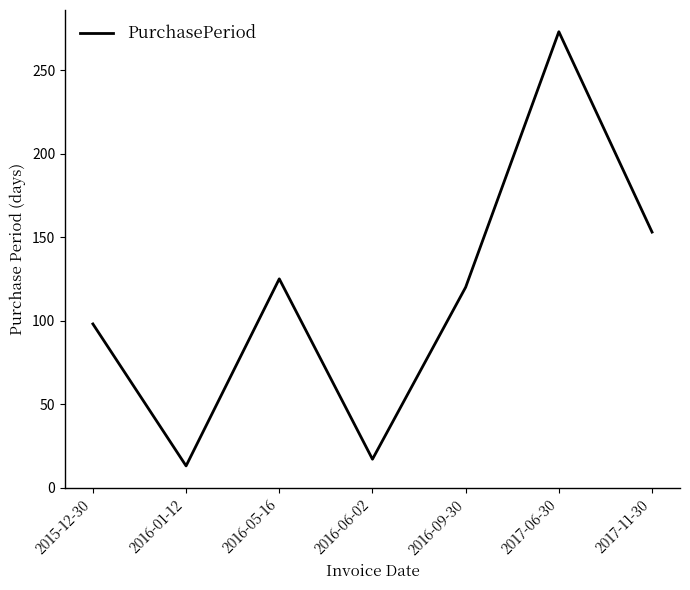

At which category does the chart reach its minimum across all series?

2016-01-12